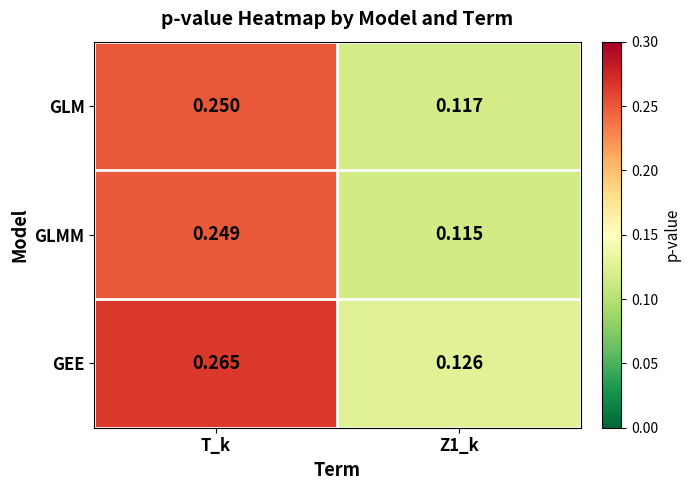

Rank the series by their maximum value, from highest to lowest.

GEE, GLM, GLMM